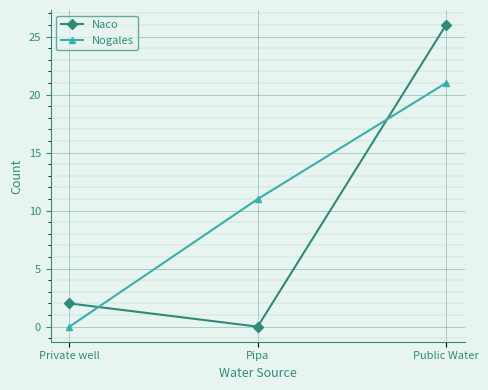

Reading left to right, extract all data points from this chart.

Naco: 2	0	26
Nogales: 0	11	21